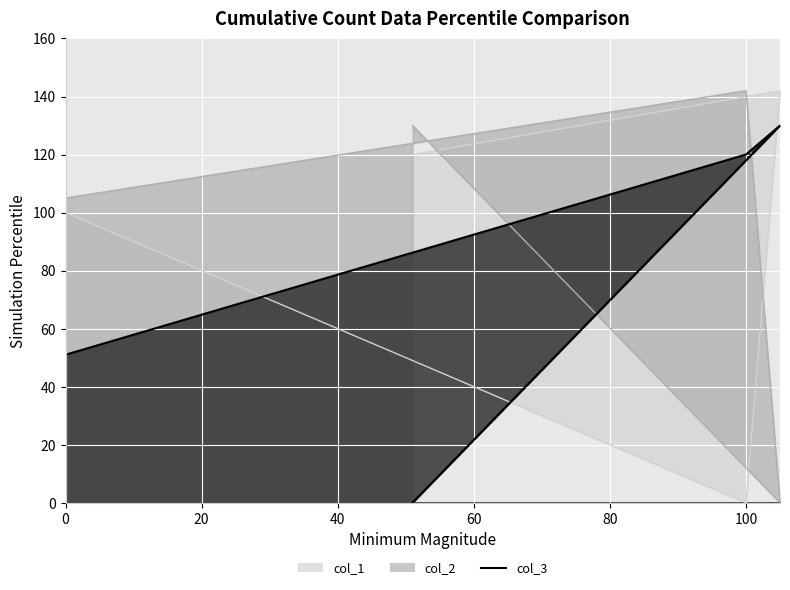

How many values in the col_3 series are below 120?

2